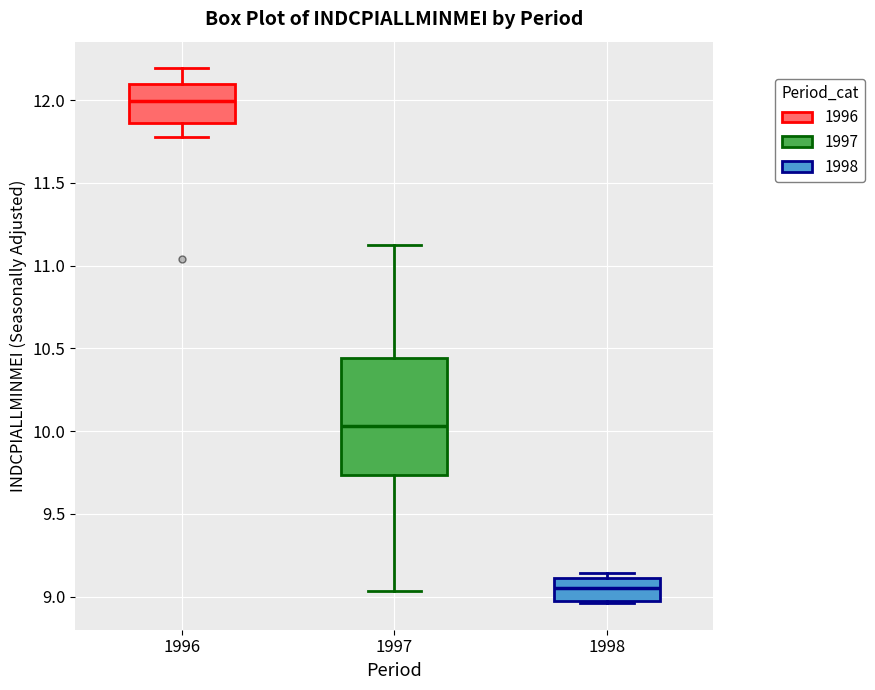

Comparing the boxes themselves (not the whiskers), which one is the tallest?

1997